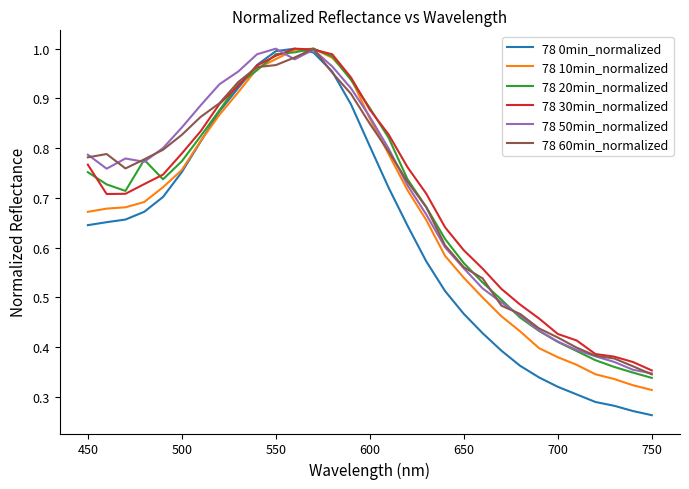

Which series has the widest spread of values?

78 0min_normalized